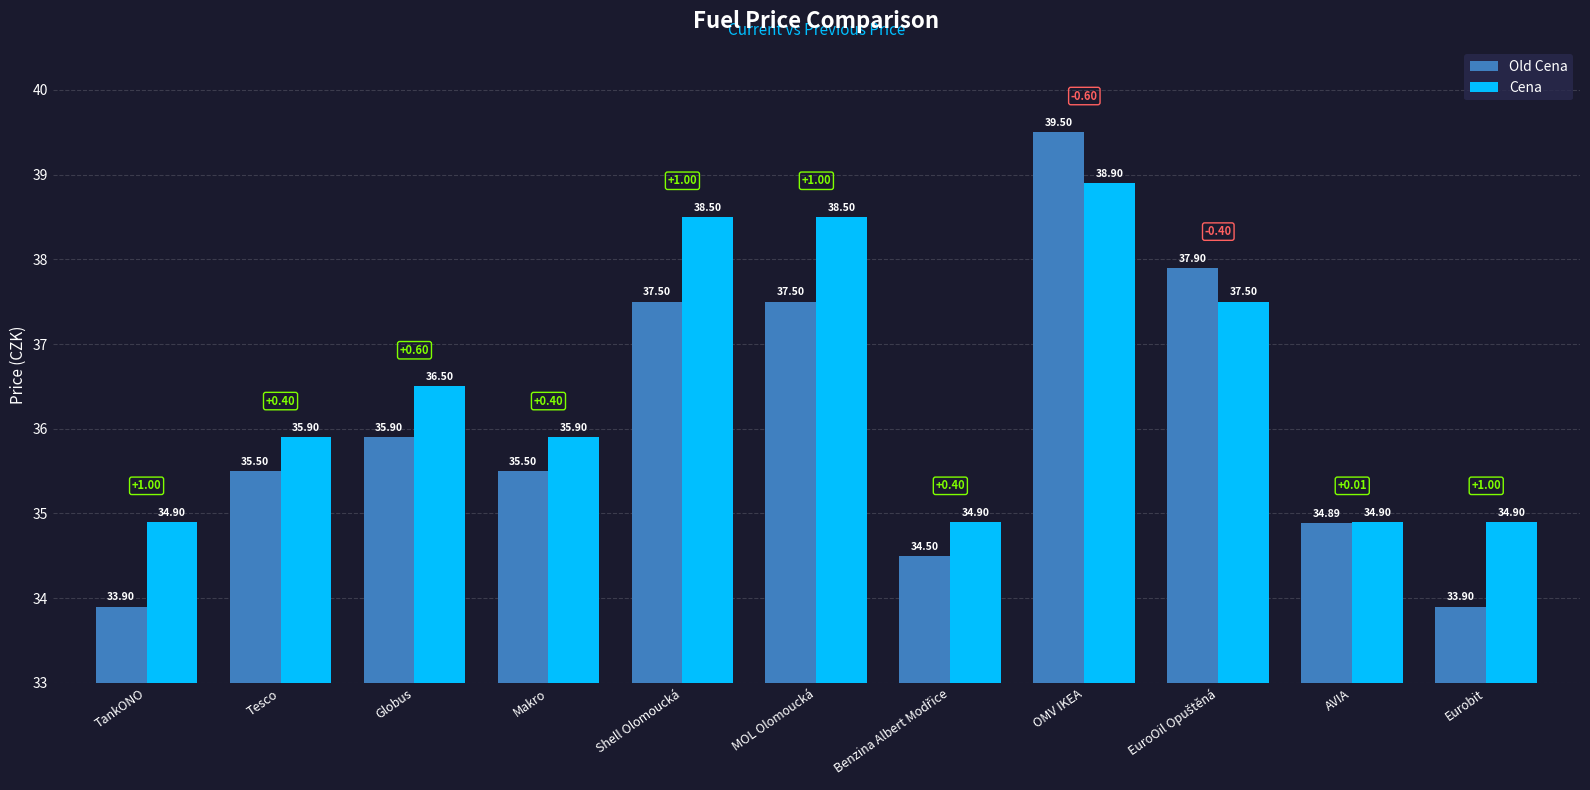

Where is Old Cena nearest to the value 36?

Globus